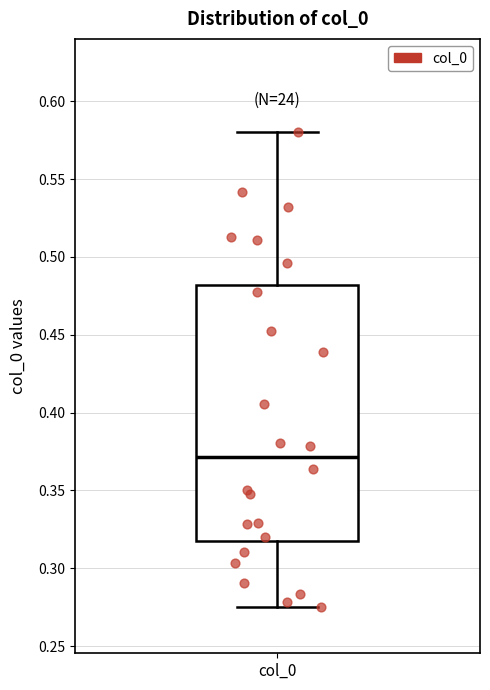

Read this box plot against the y-axis: the position of the median line, the range covered by the box, and the ends of both whiskers. The values are not printed on the chart, so give them approximately, as read against the axis.

median 0.370, box 0.315 to 0.480, whiskers 0.275 to 0.580